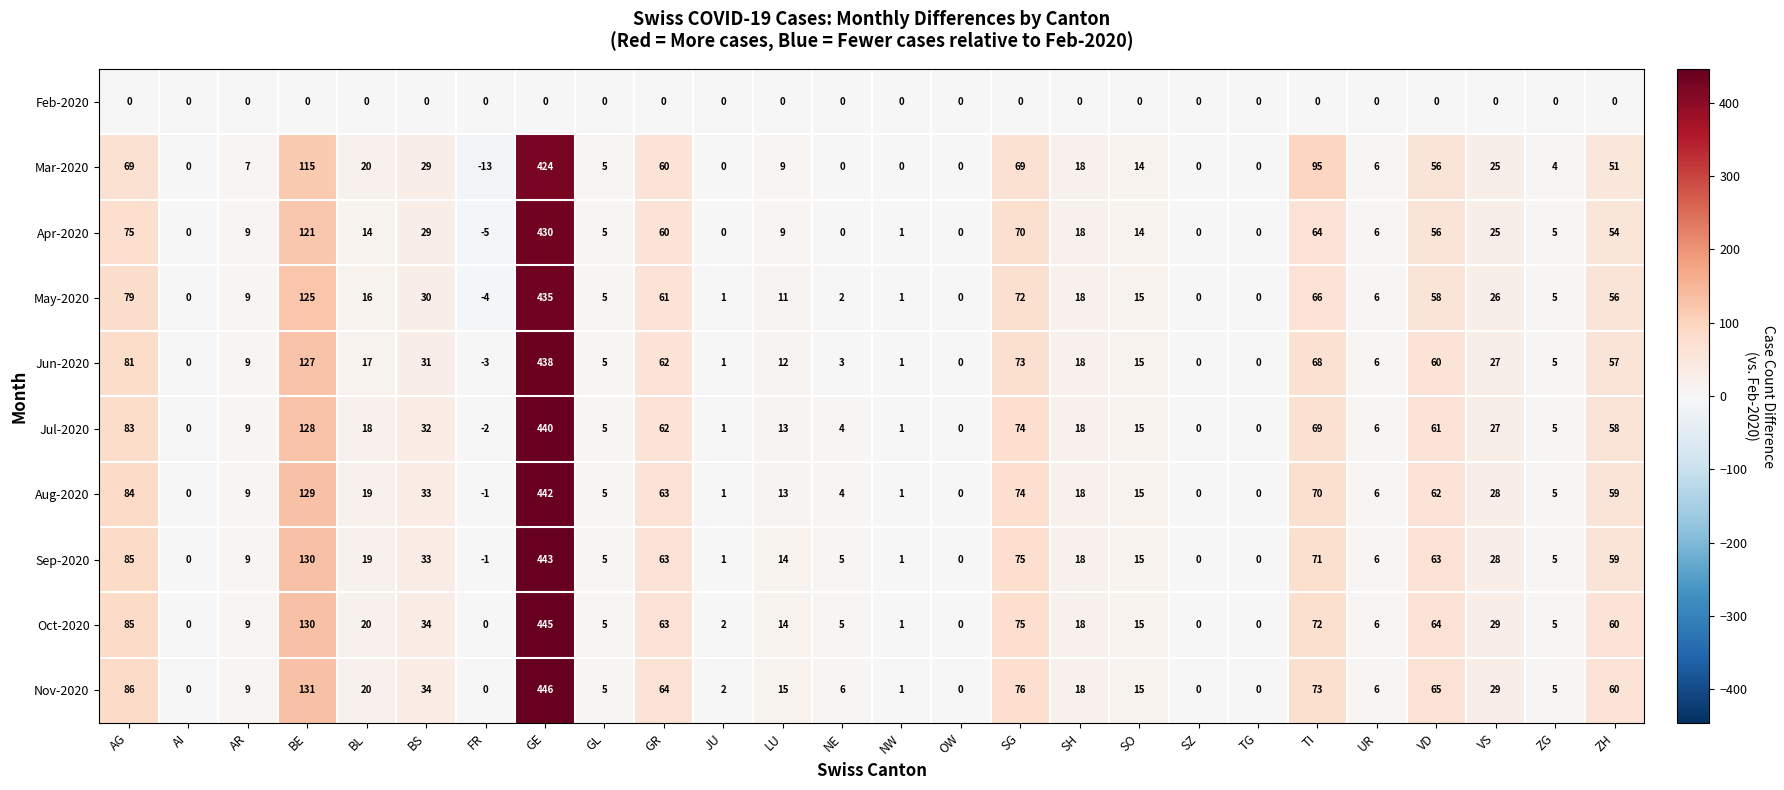

At which category is the sum across all series the highest?

GE